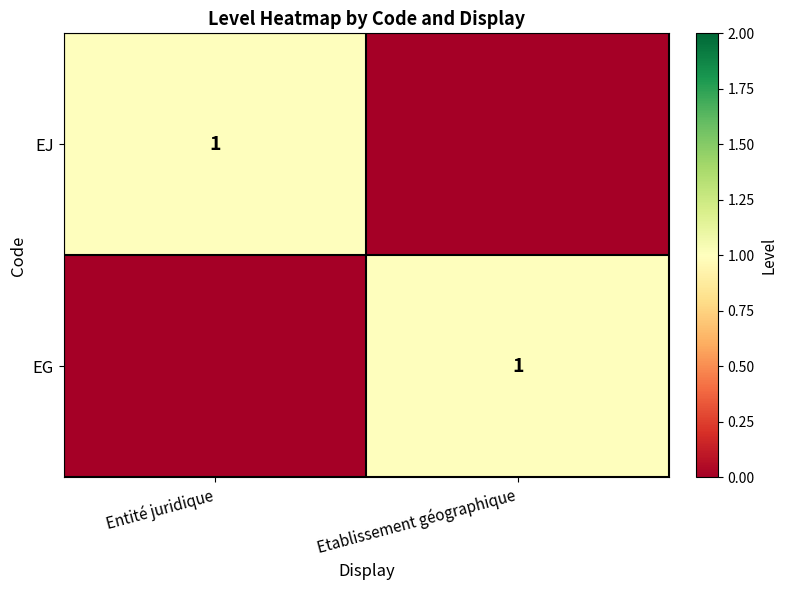

What is the greatest value displayed?

1